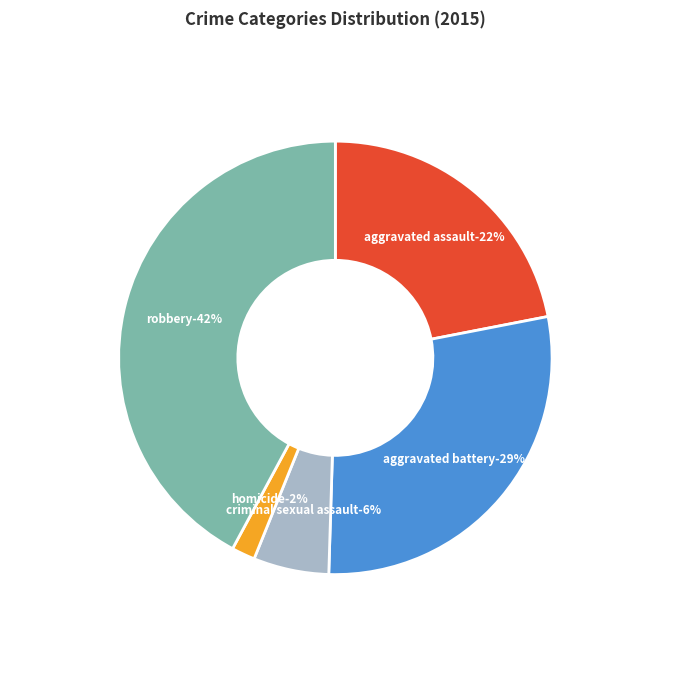

What percentage is the Aggravated Battery slice, to the nearest percent?

29%